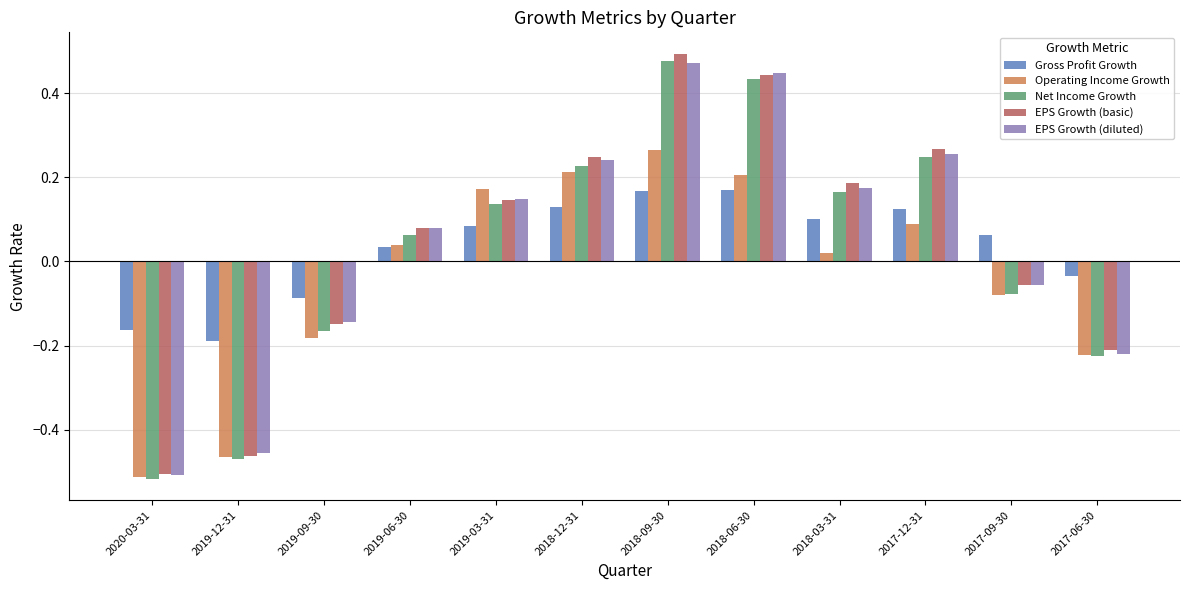

What is the difference between the maximum and minimum values in the Net Income Growth series?

1.0